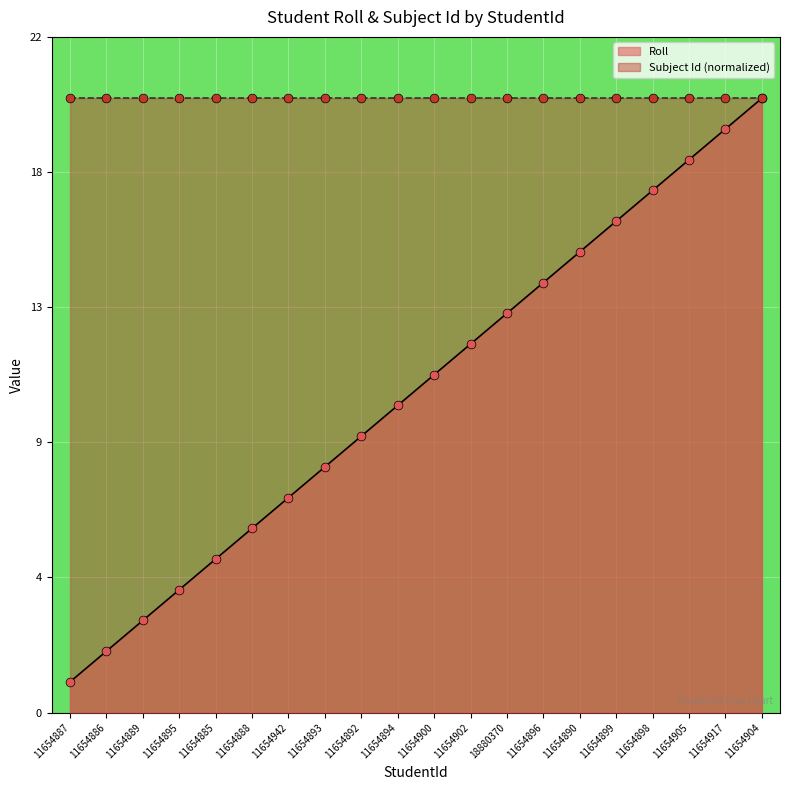

What is the change in value from 11654887 to 11654894?

+9